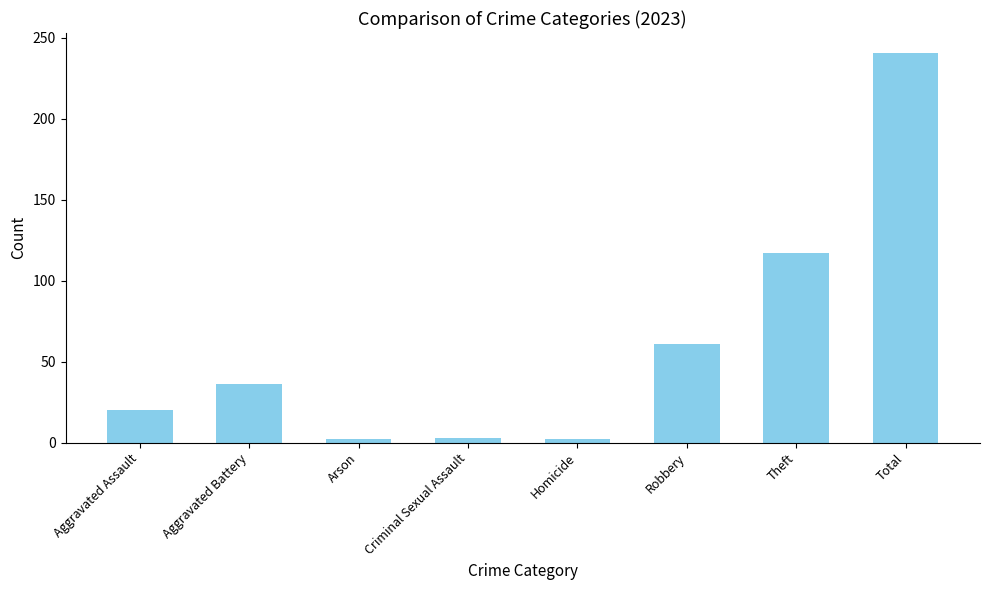

The chart shows a value of 2 at Arson. True or false?

True